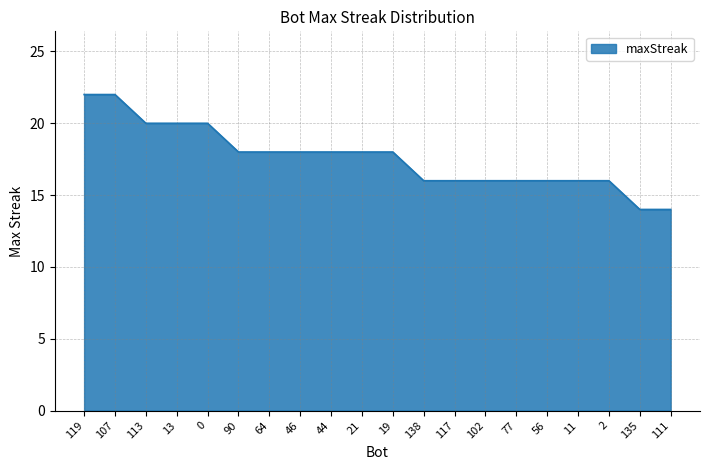

Is it true that the value at 19 is 32?

False